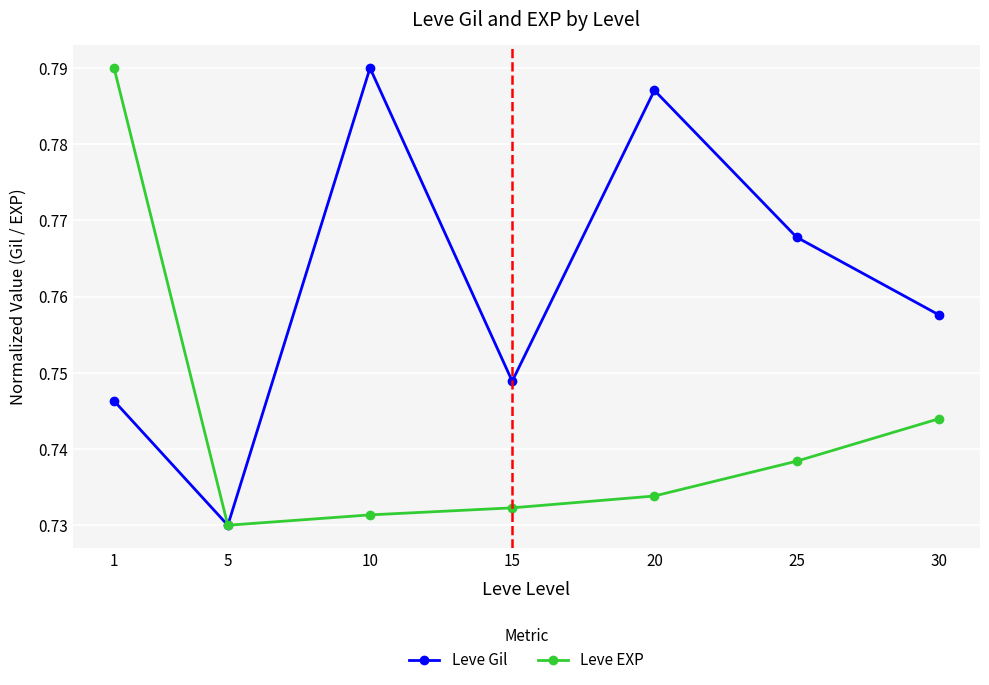

At how many categories does at least one series exceed 0?

7